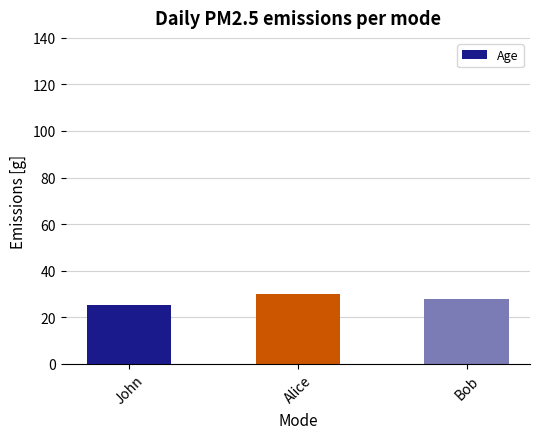

What is the change in value from John to Alice?

+5